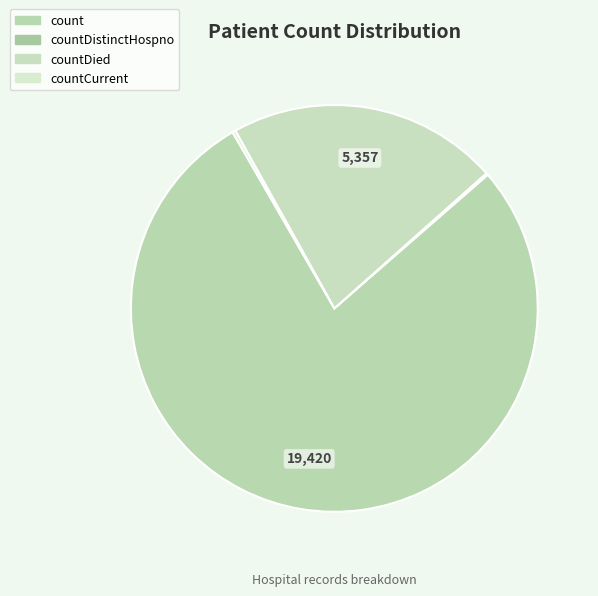

Is there any slice that represents more than half of the pie?

Yes